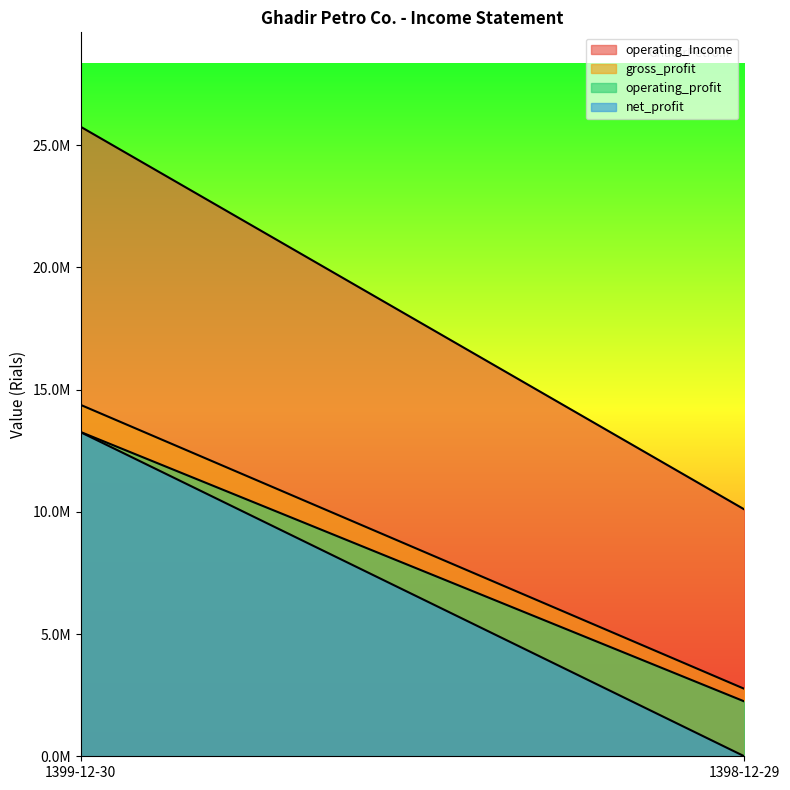

True or false: gross_profit has a value of 1710457 at 1398-12-29.

False